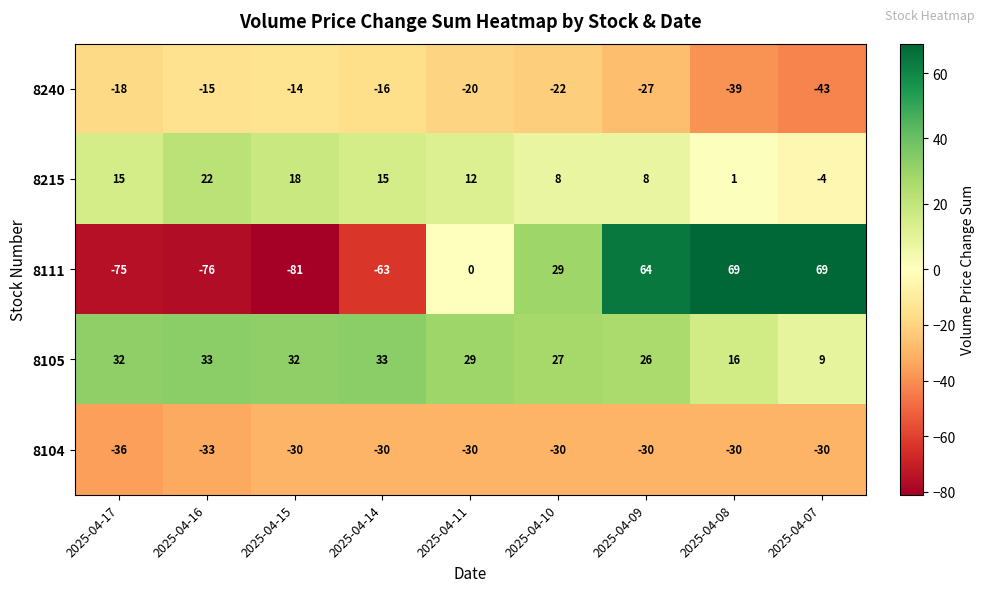

At which category is the sum across all series the highest?

2025-04-09